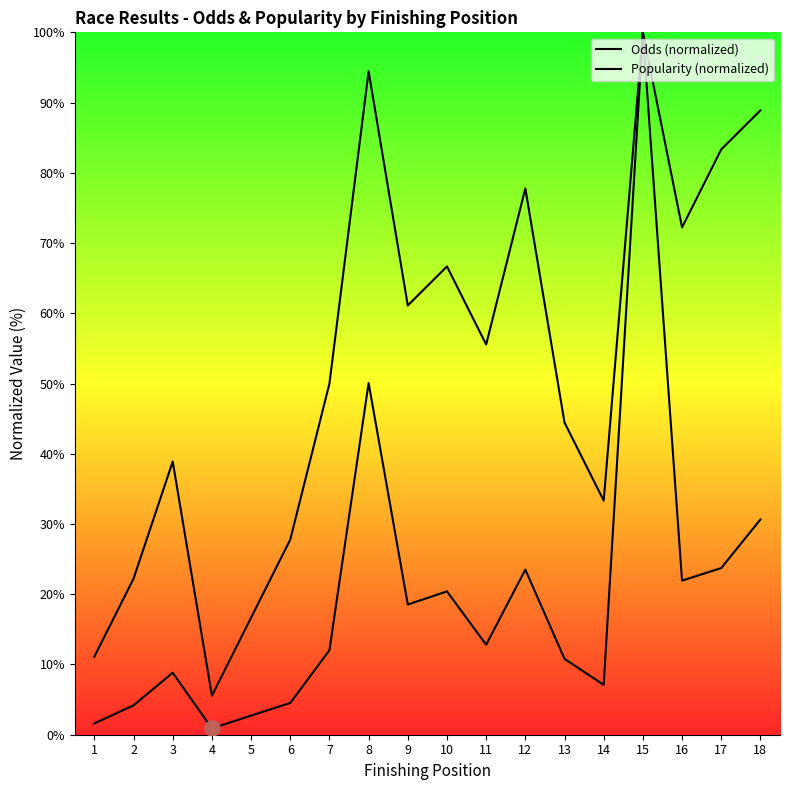

What is the total value across all series at 4?

6.5